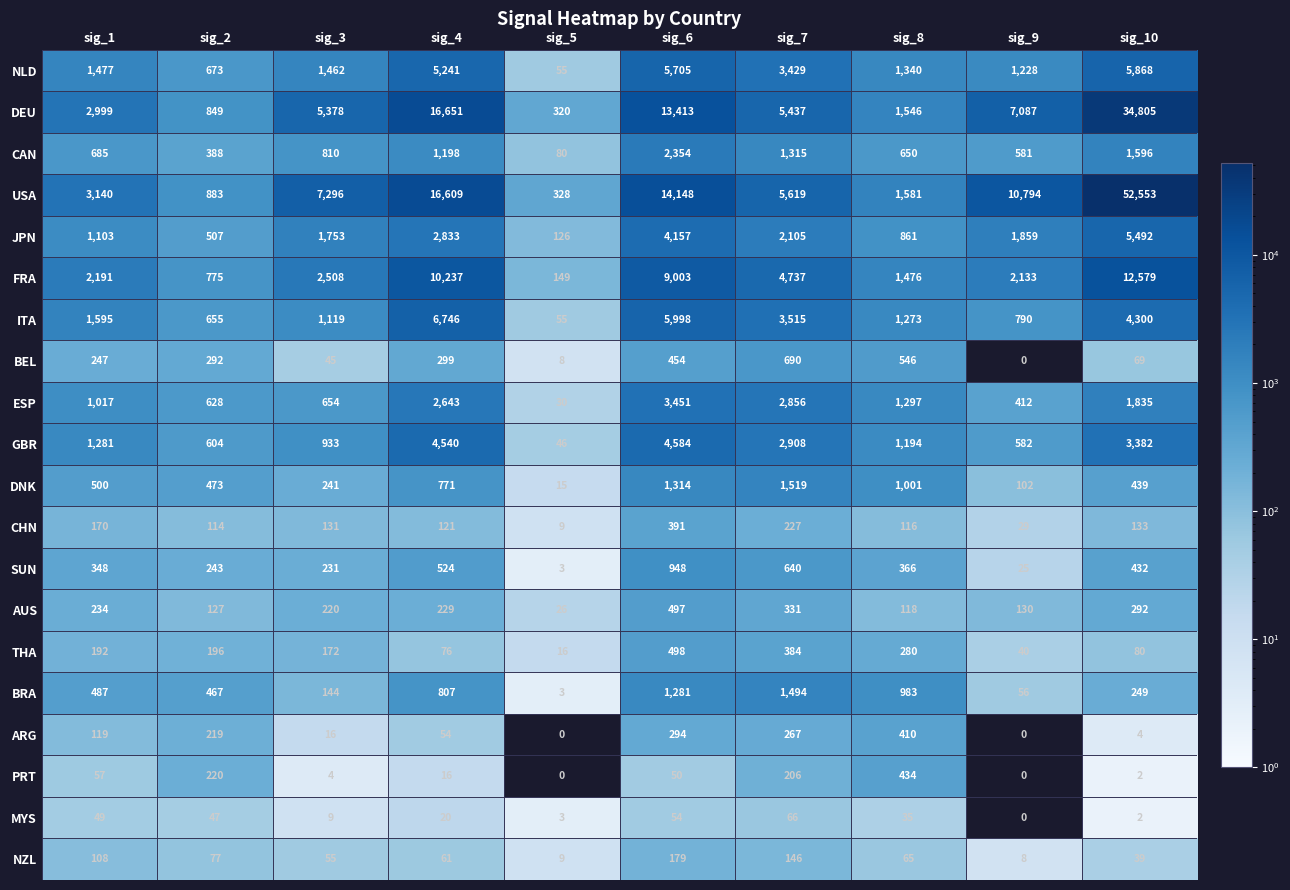

What is the greatest value displayed?

52553